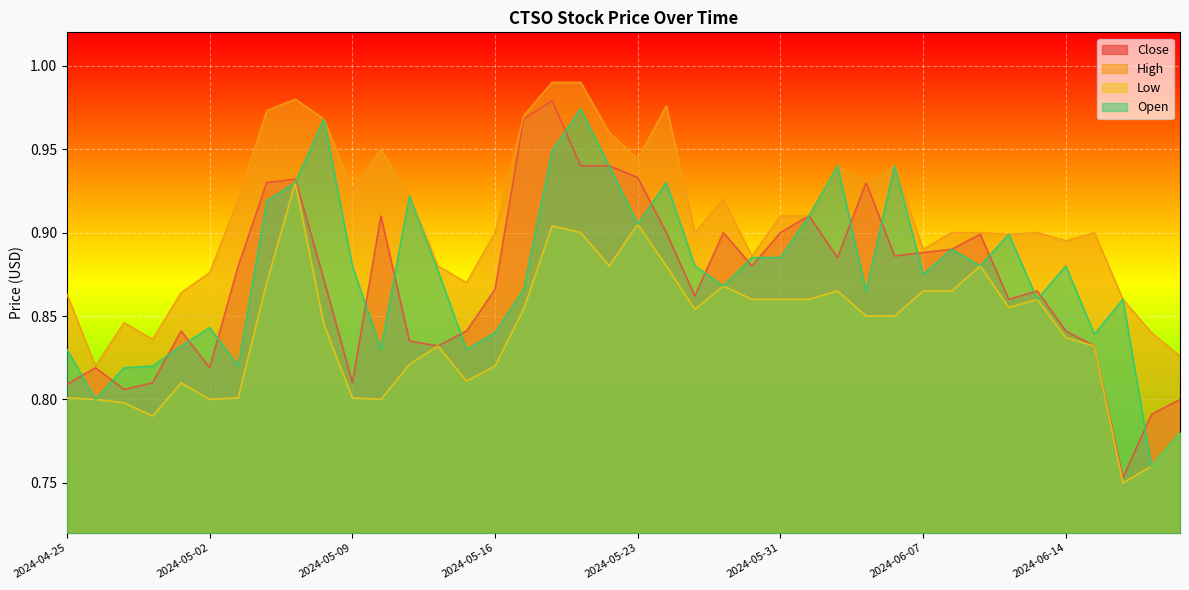

At which category does High reach its first local valley?

2024-04-26